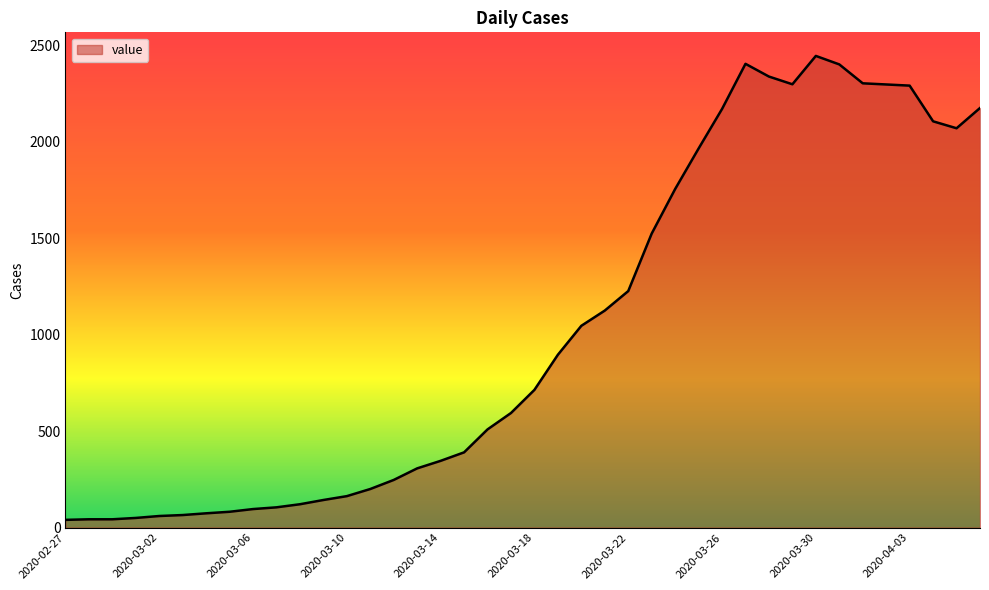

What is the maximum value shown in the chart?

2445